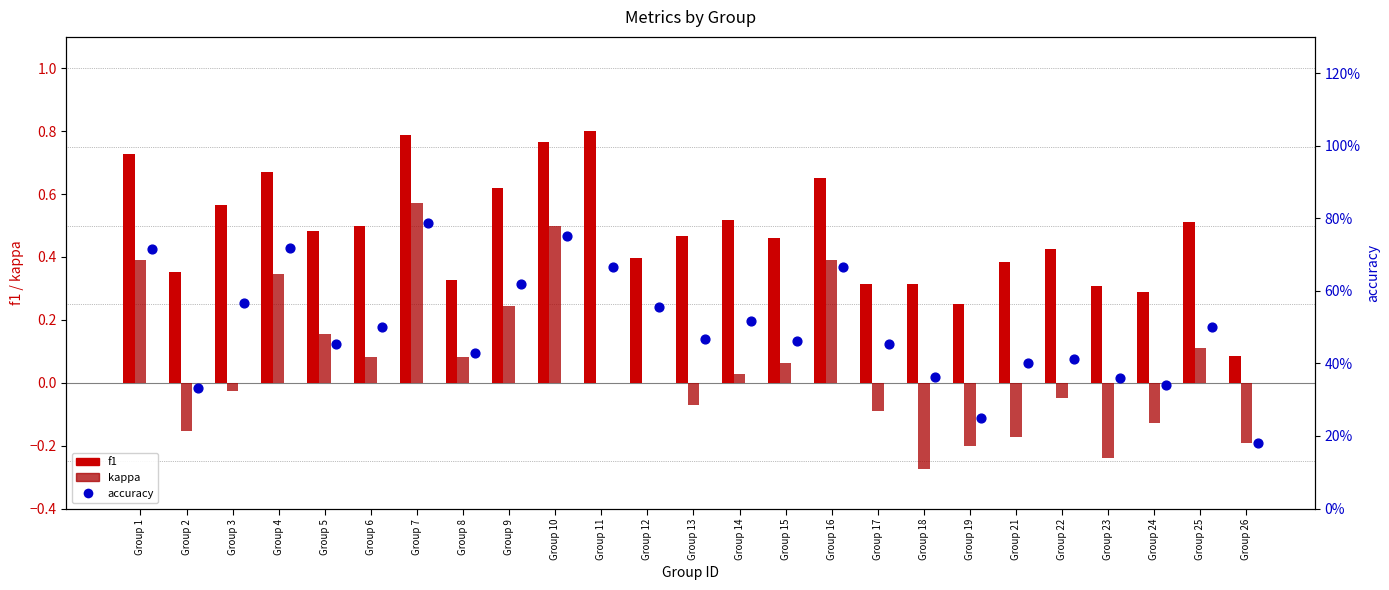

Which series has the largest Y range (max minus min)?

kappa